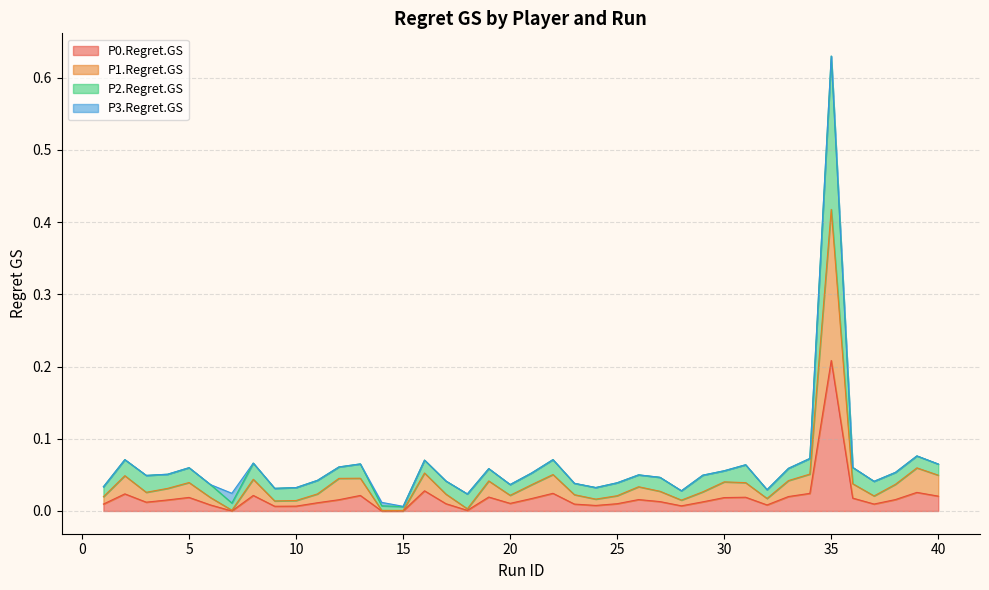

Which series has the largest total across all categories?

P2.Regret.GS